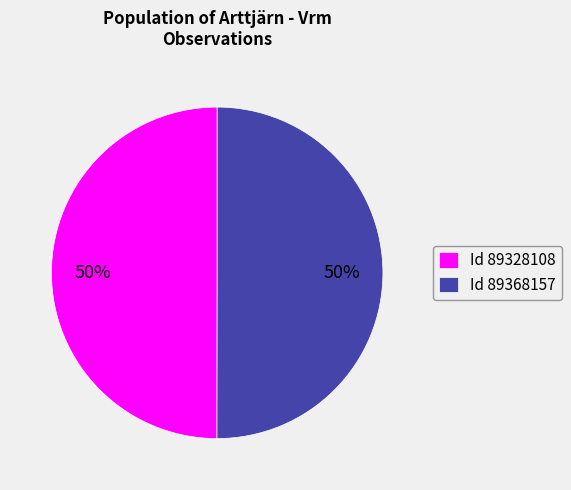

What is the ratio of the value at Id 89328108 to the value at Id 89368157?

1.0